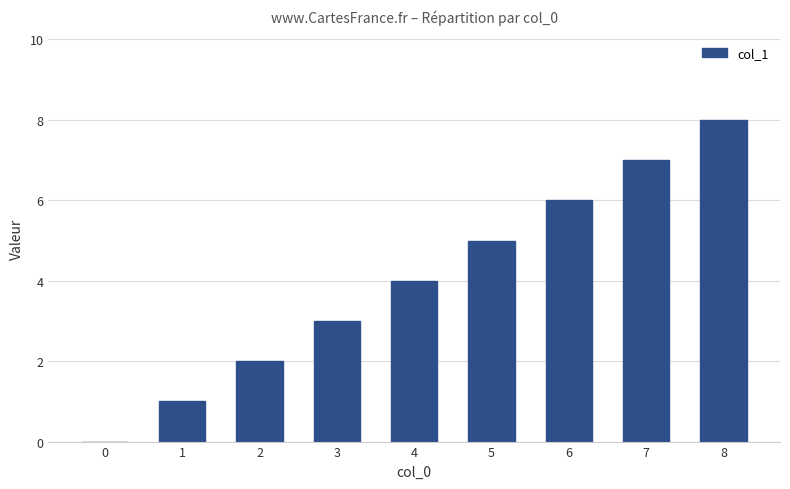

What is the ratio of the value at 8 to the value at 3?

2.7